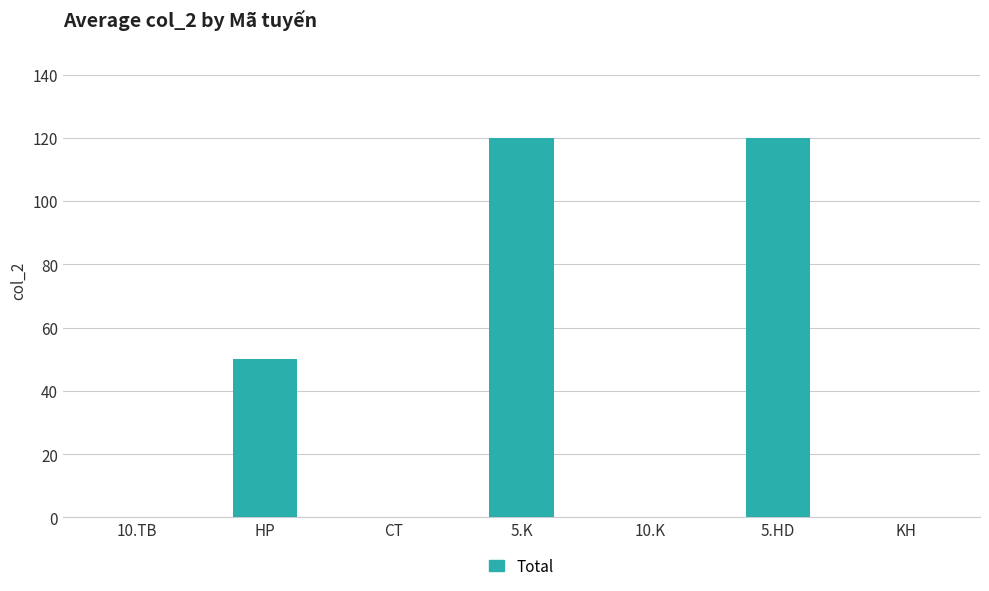

The chart shows a value of 0 at 10.TB. True or false?

True